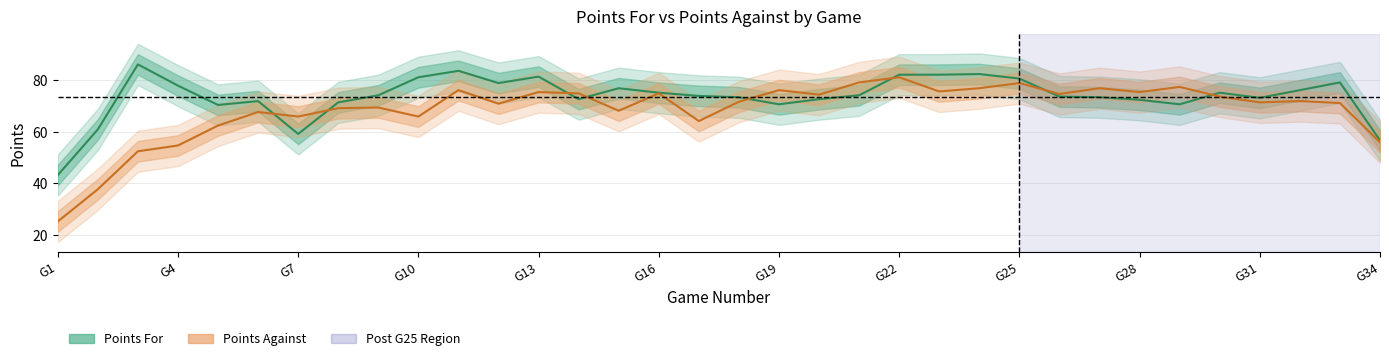

True or false: Points For and Points Against intersect in this chart.

True